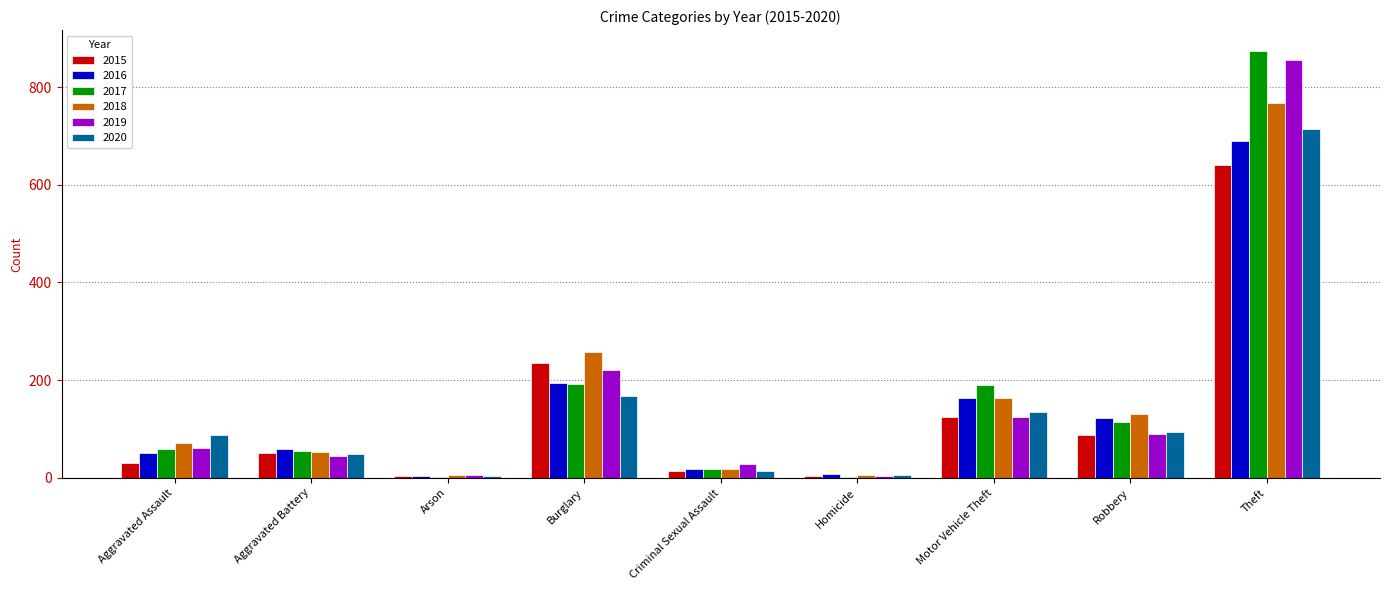

Is the value of 2019 at Motor Vehicle Theft greater than the value of 2018 at Aggravated Battery?

Yes